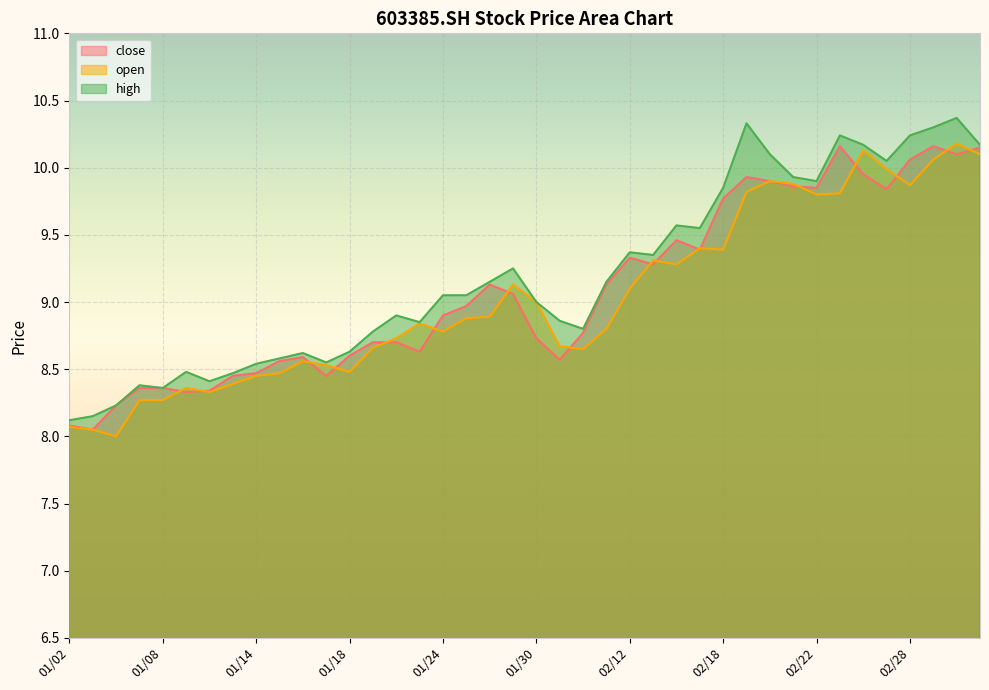

What is the approximate value of high at 20190129?

9.2